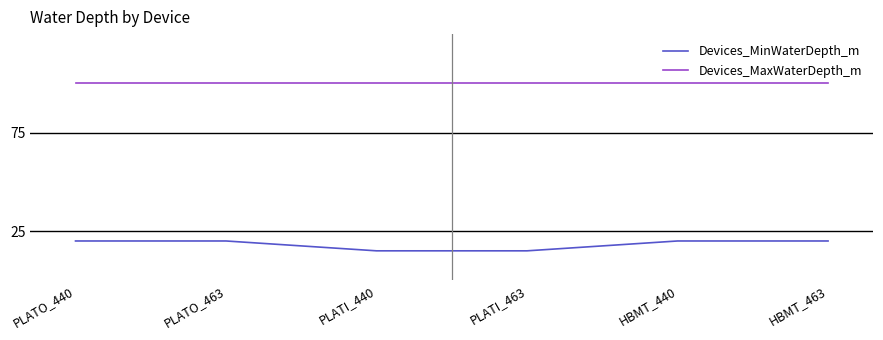

What position from the left is PLATI_440?

3